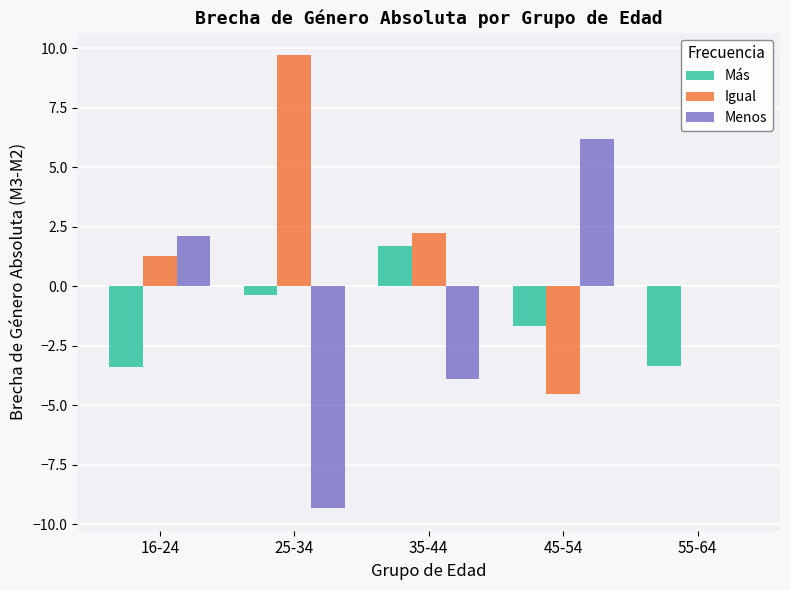

What is the total value across all series at 55-64?

-3.4